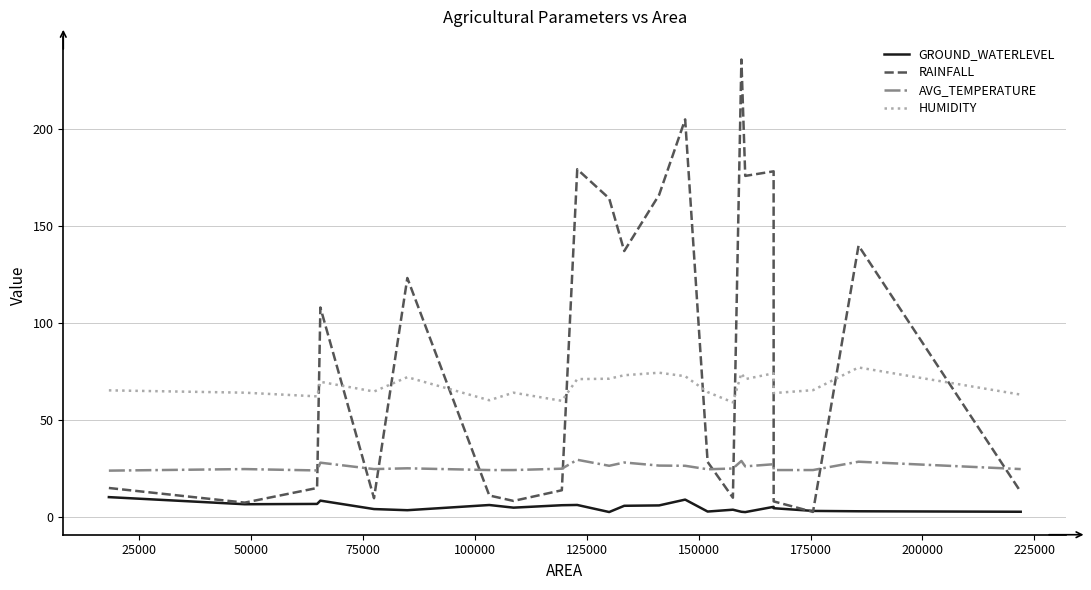

Which series has the largest range (max minus min)?

RAINFALL